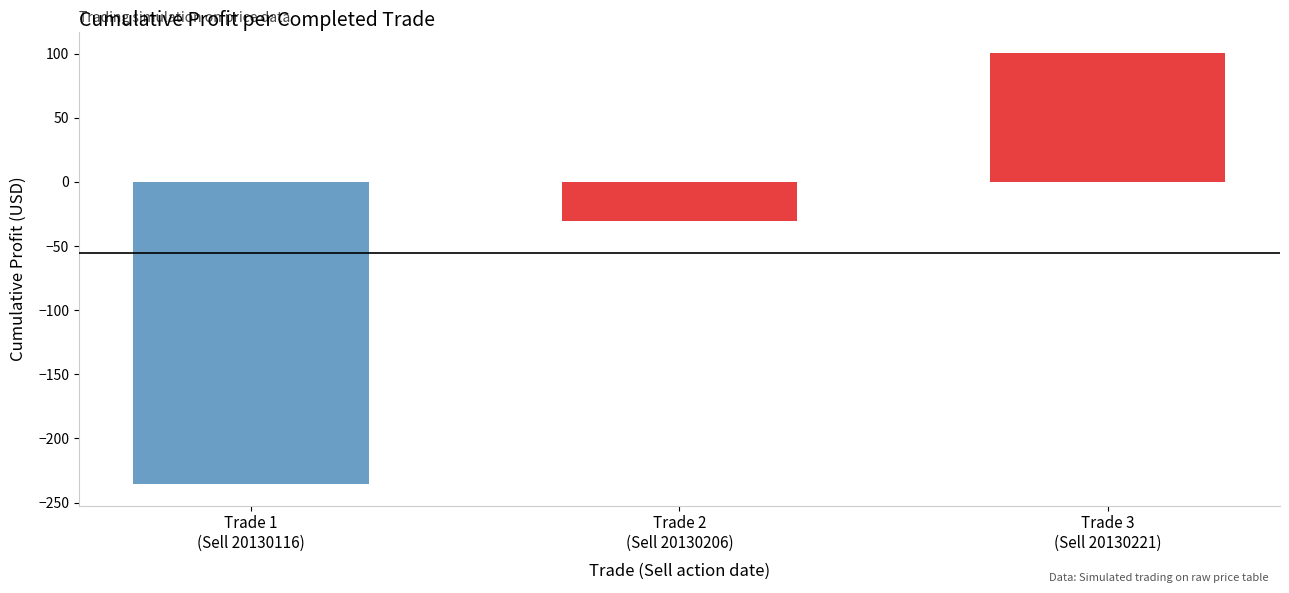

What is the minimum value shown in the chart?

-235.6